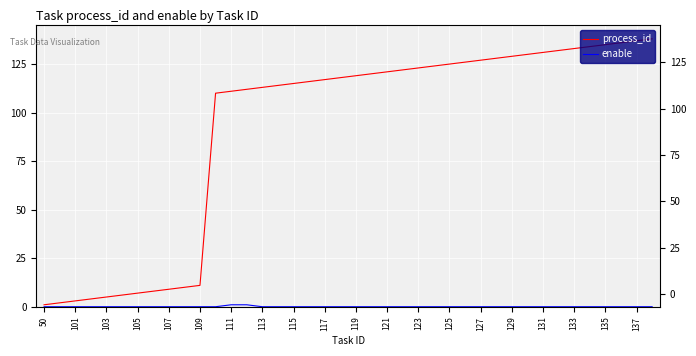

What is the value of the process_id point at the 35th from the left?

133